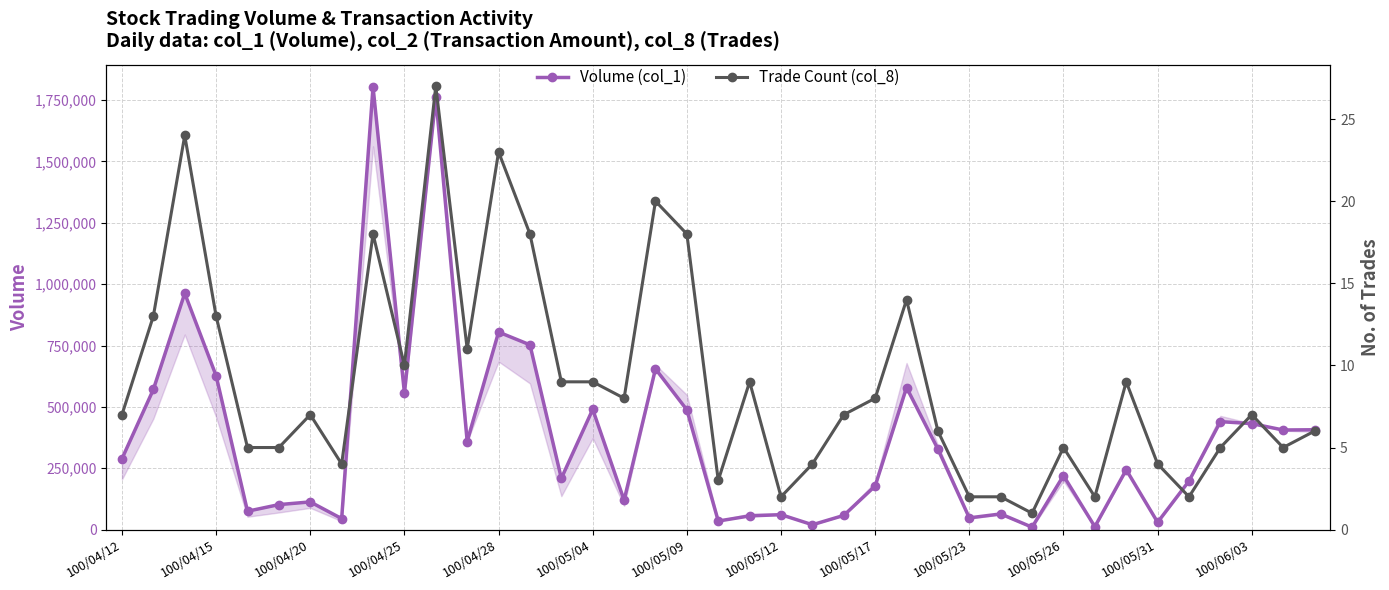

What is the total value across all series at 17?

655020